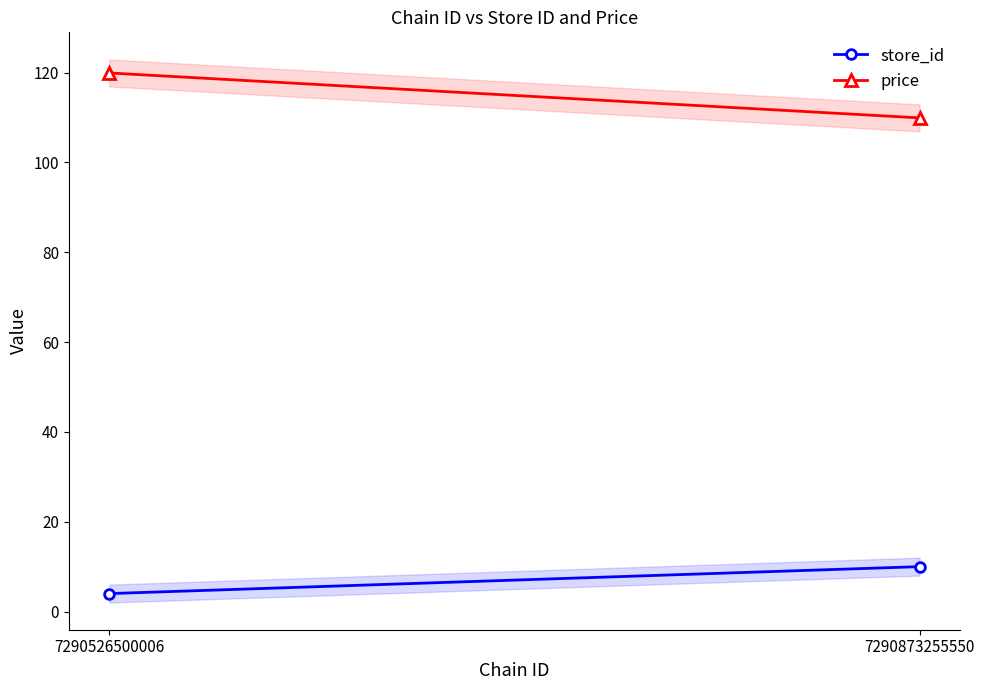

What is the sum of the store_id values at 7290526500006 and 7290873255550?

14.0